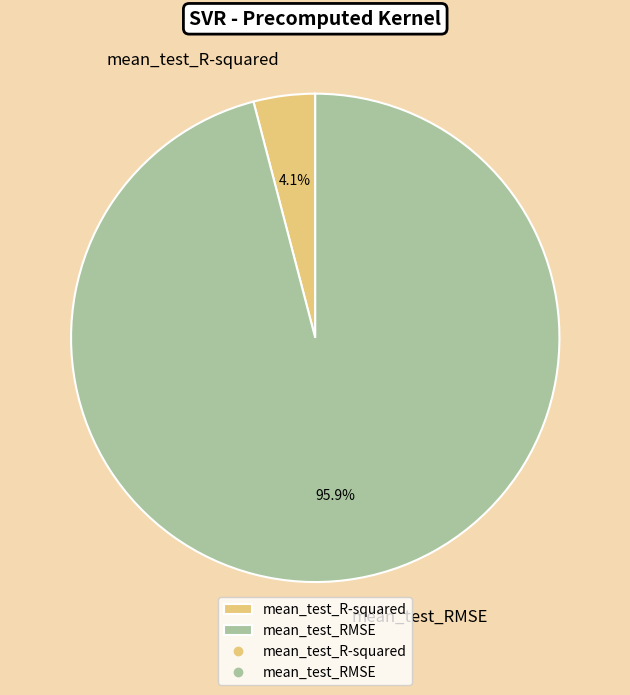

What percentage is NOT represented by mean_test_R-squared?

95.9%